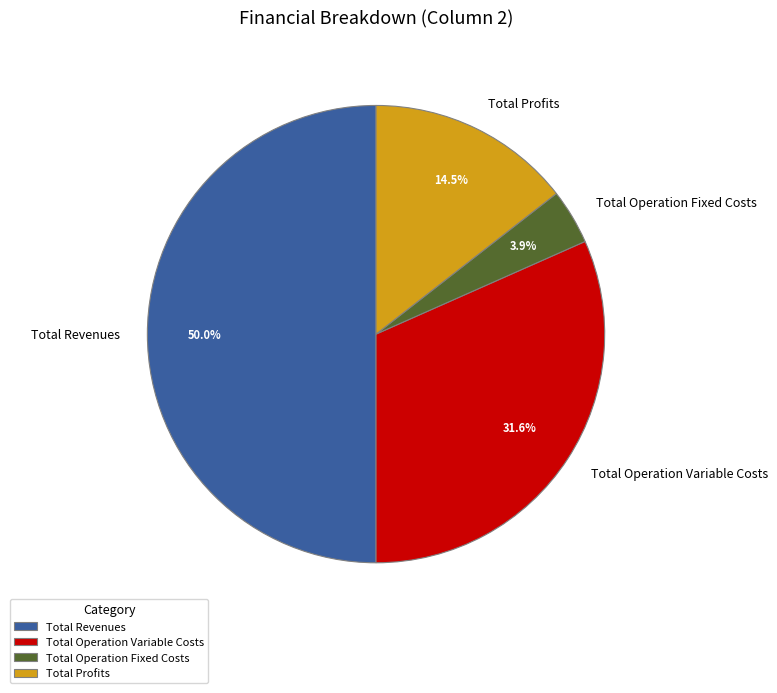

Between Total Profits and Total Revenues, which is larger?

Total Revenues